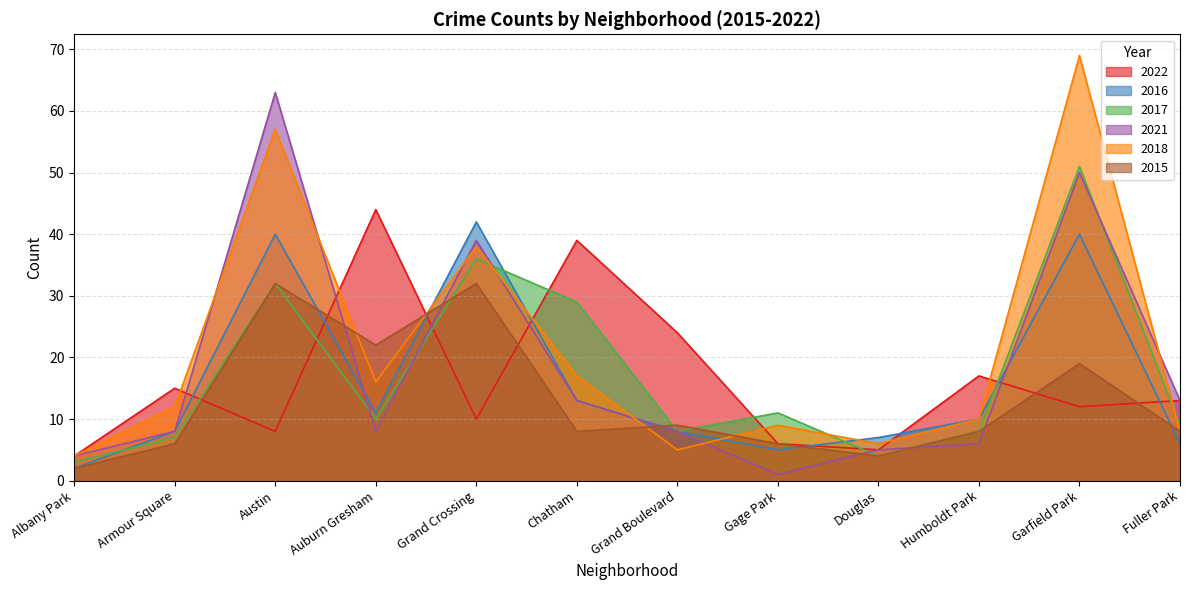

What position from the left is Garfield Park?

11